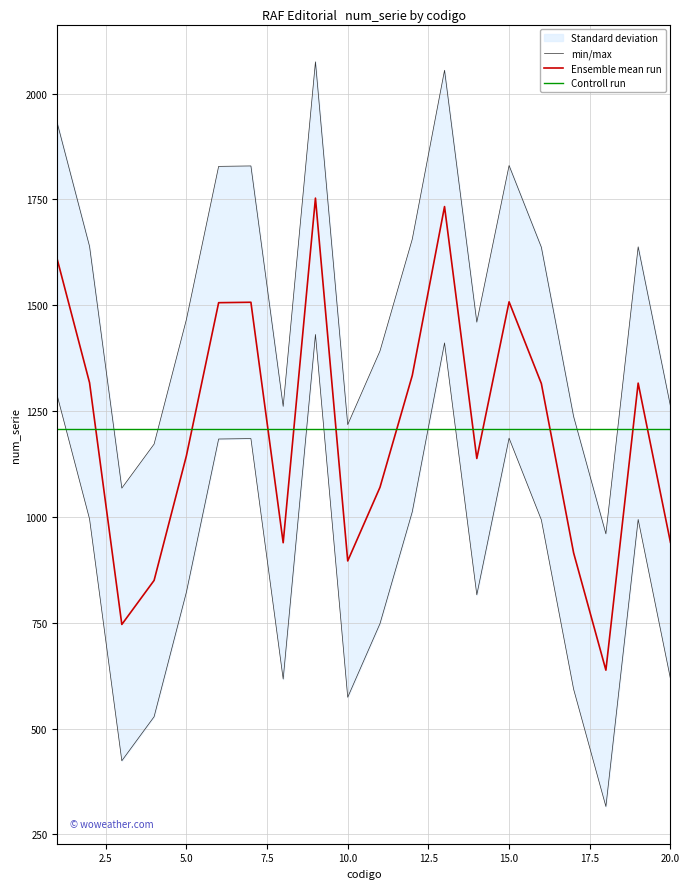

What is the highest value of the Ensemble mean run series?

1753.0